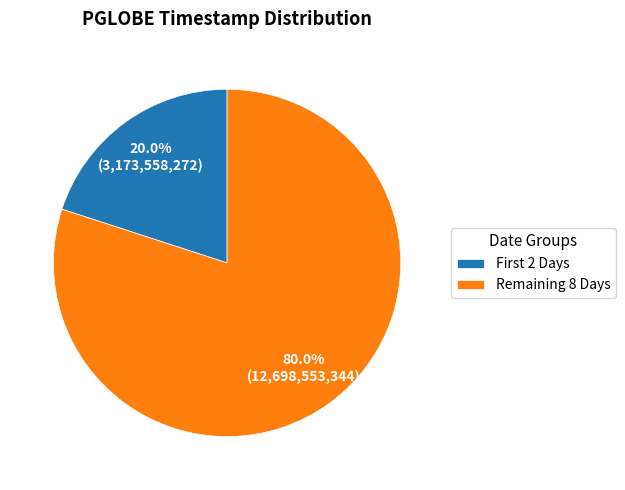

Which category has the smallest portion of the pie?

First 2 Days